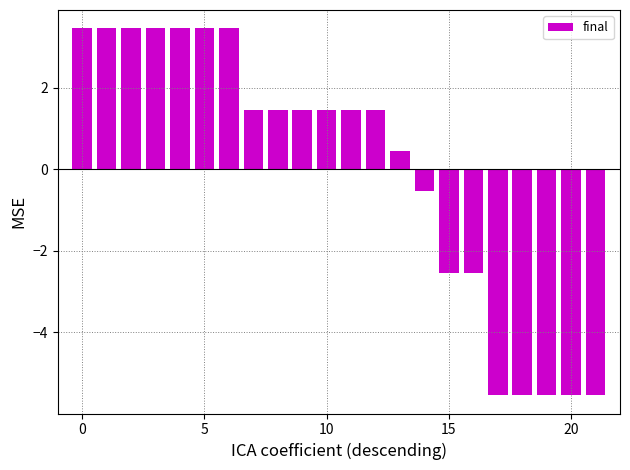

What is the smallest value displayed?

-5.5